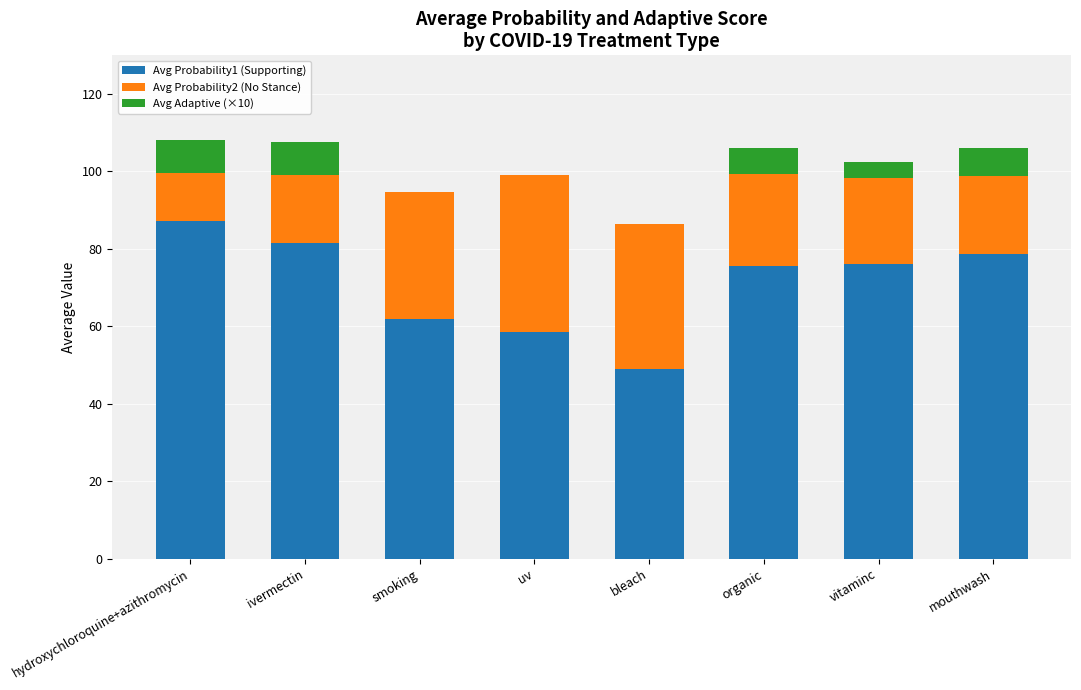

Is it true that Avg Probability1 (Supporting) equals 49.0 at bleach?

True